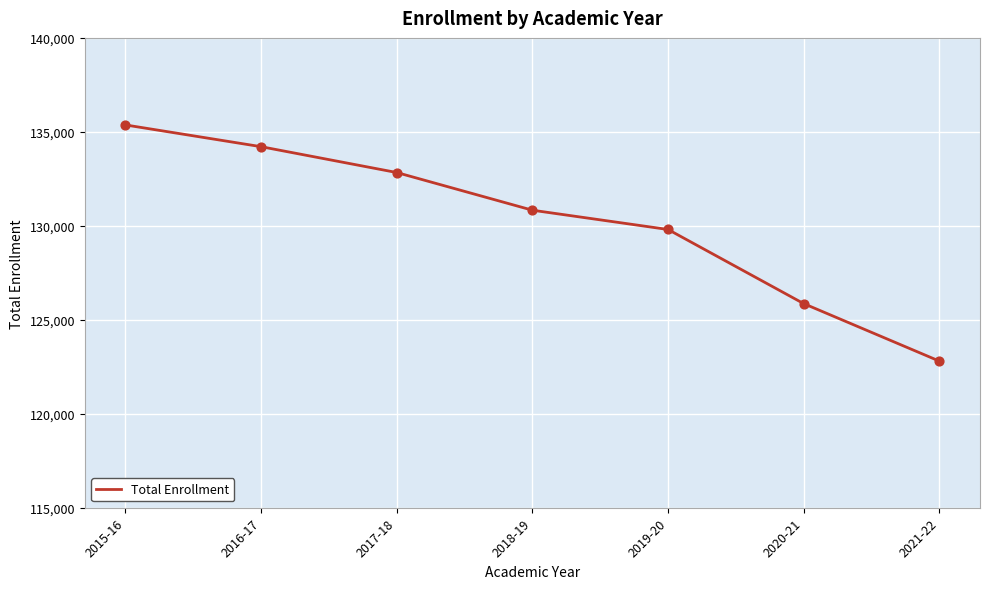

Which has a higher value, 2018-19 or 2015-16?

2015-16